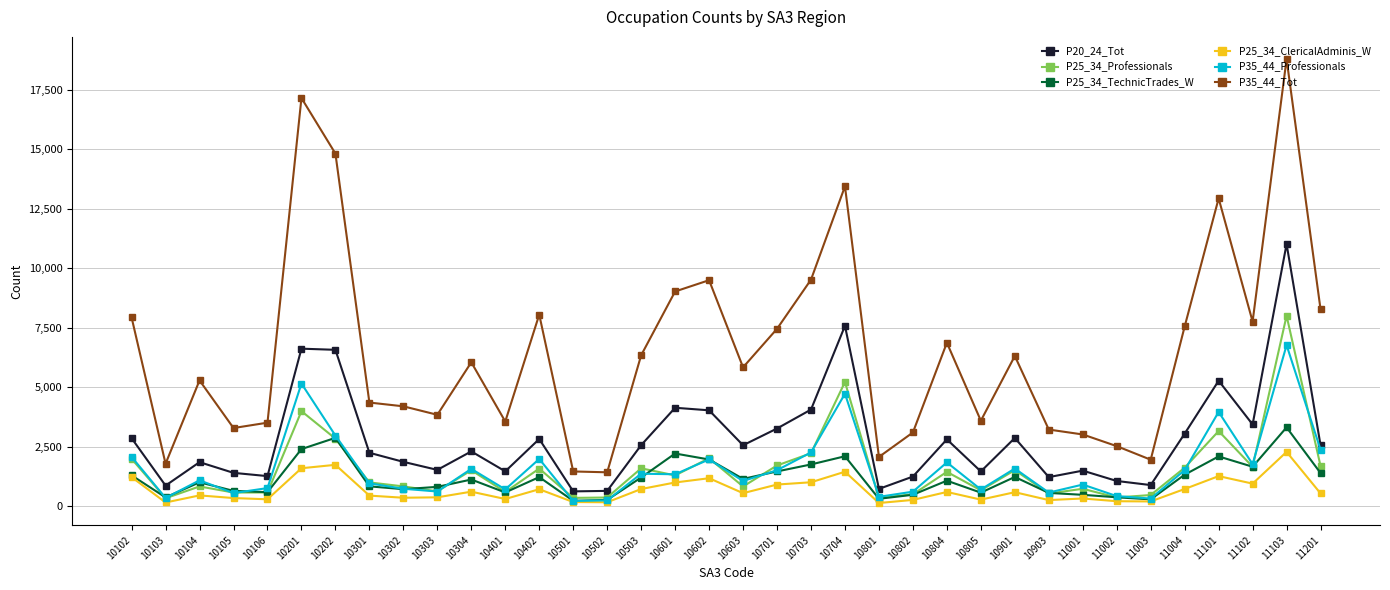

How many categories are shown in the chart?

36